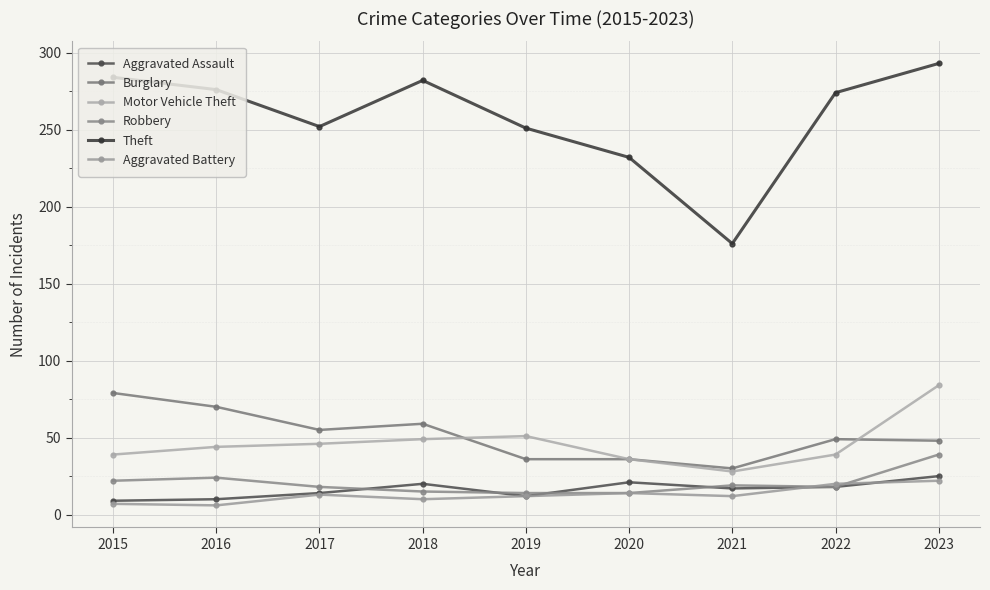

What value does the Burglary series have at 2022?

49